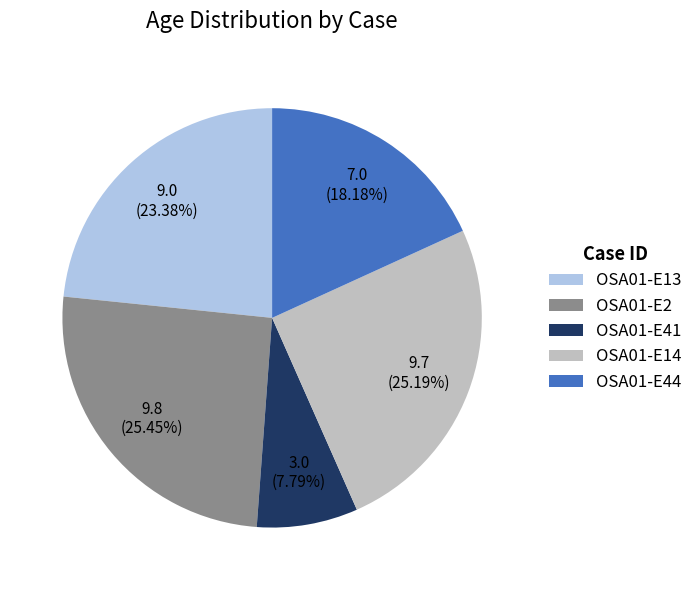

What is the smallest slice in the pie chart?

OSA01-E41